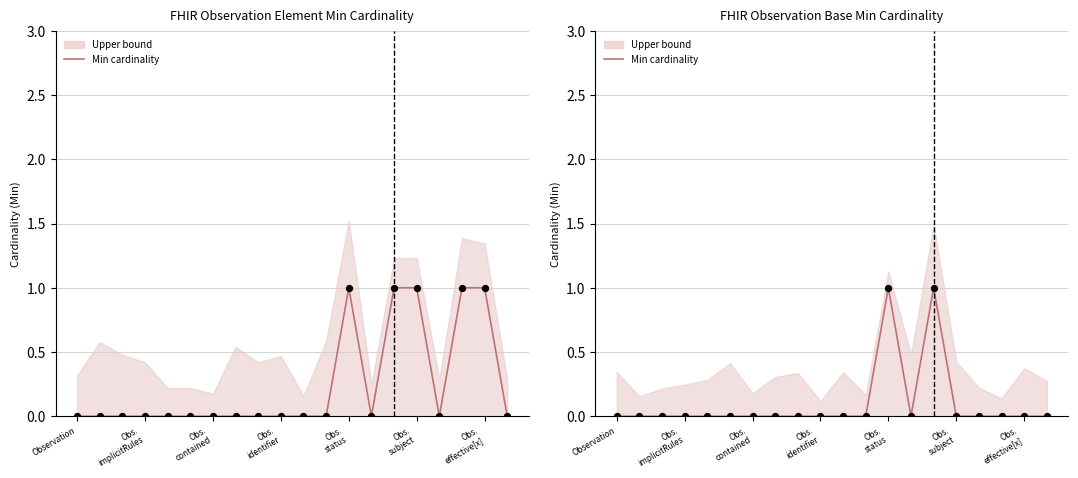

Which has a higher value, 14 or 11?

14